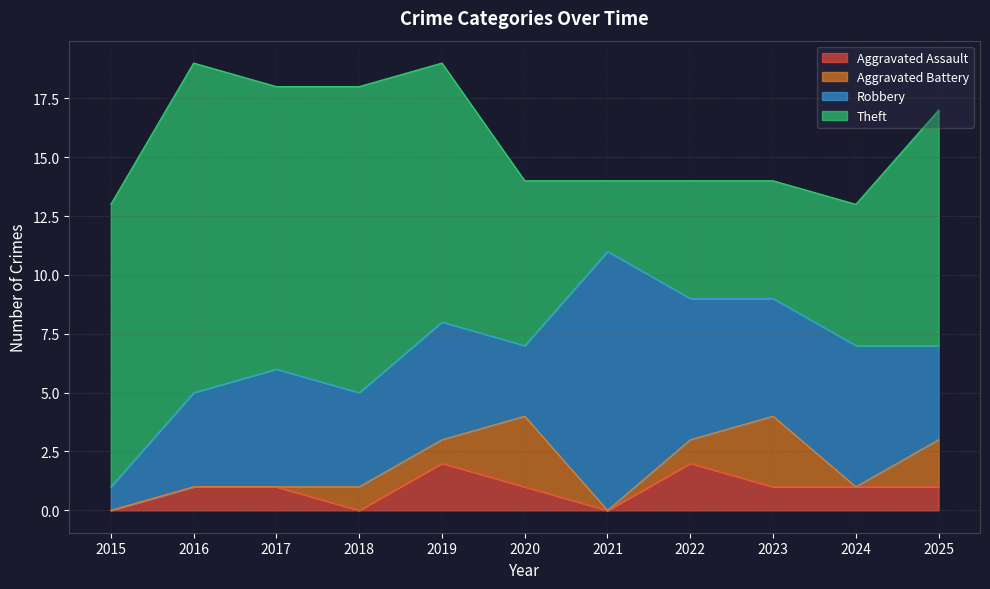

True or false: Robbery has more than 1 points higher than both neighbors.

True